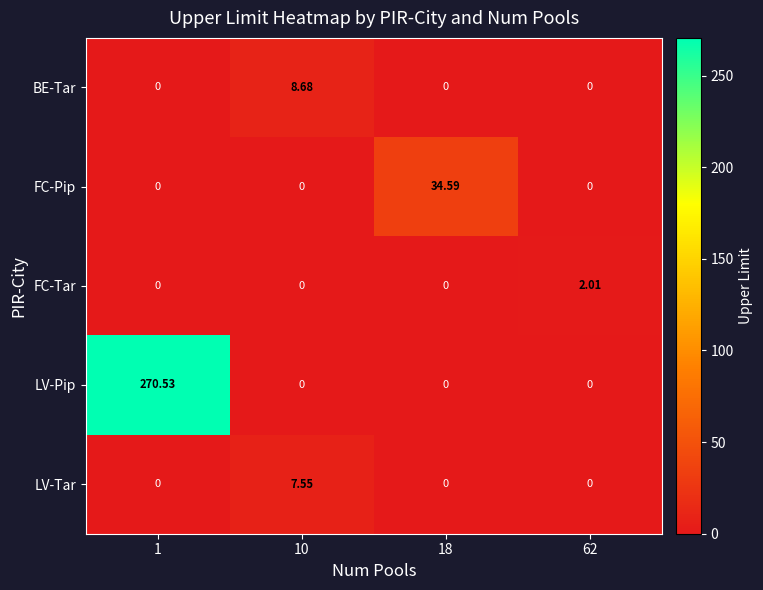

Which series has the widest spread of values?

LV-Pip